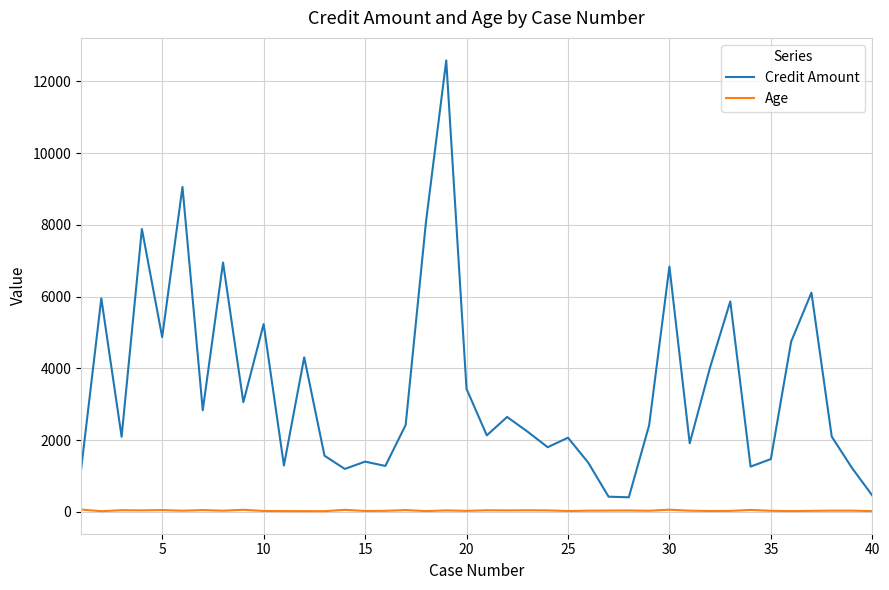

What is the maximum value shown in the chart?

12579